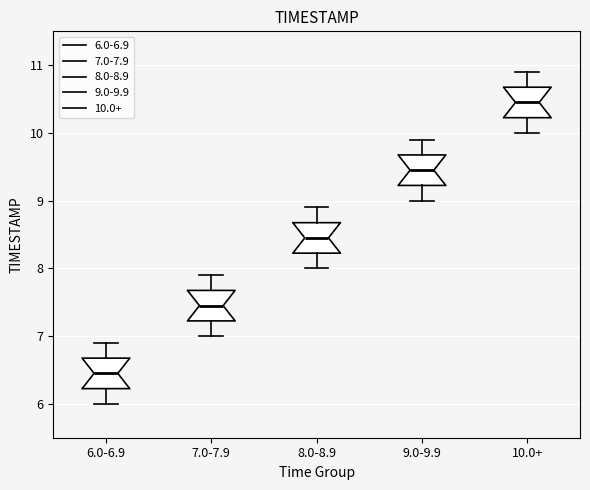

Where does the upper whisker of the box for 7.0-7.9 end on the y-axis? The values are not printed on the chart, so give them approximately, as read against the axis.

7.9